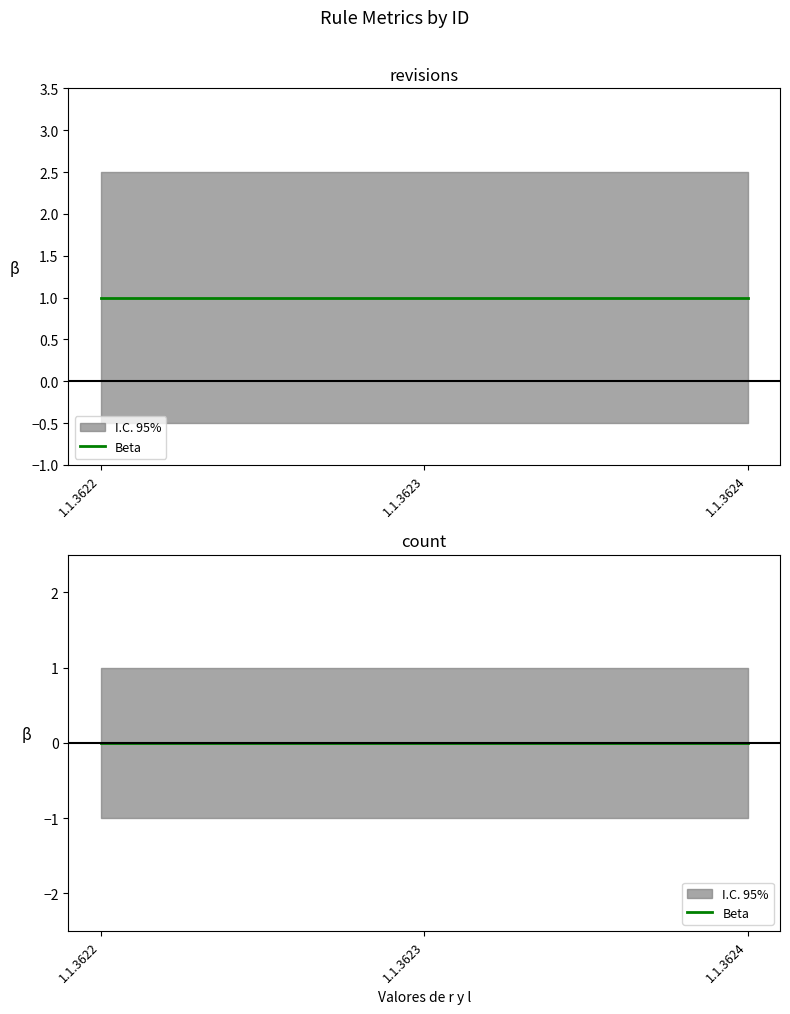

Which category has the lowest value in the count series?

1.1.3622